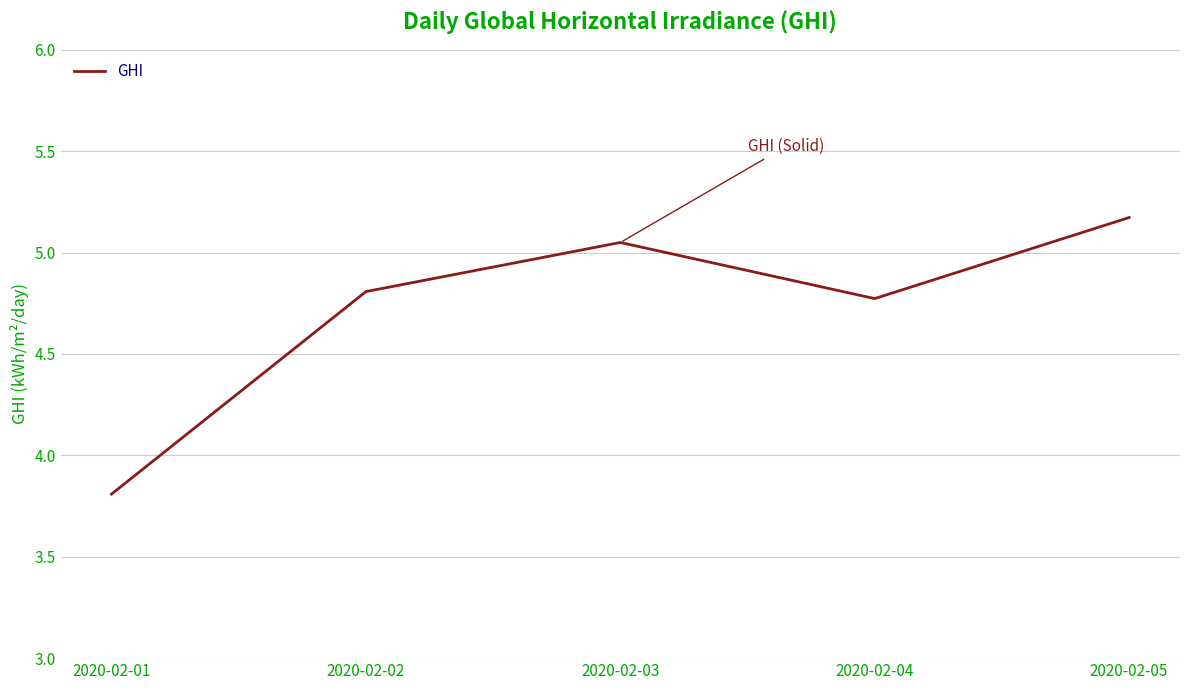

How many interior local peaks (higher than both neighbors) does the data have?

1